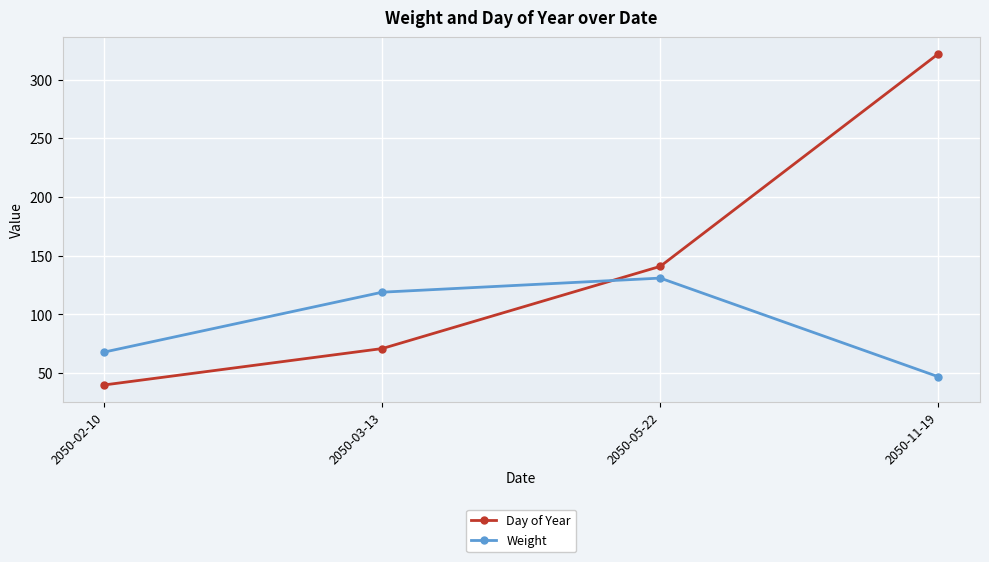

Does the chart have visible grid lines?

Yes